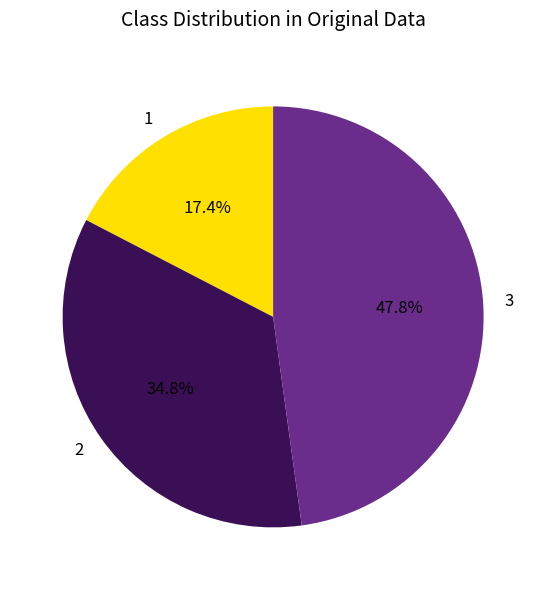

What is the smallest slice in the pie chart?

1